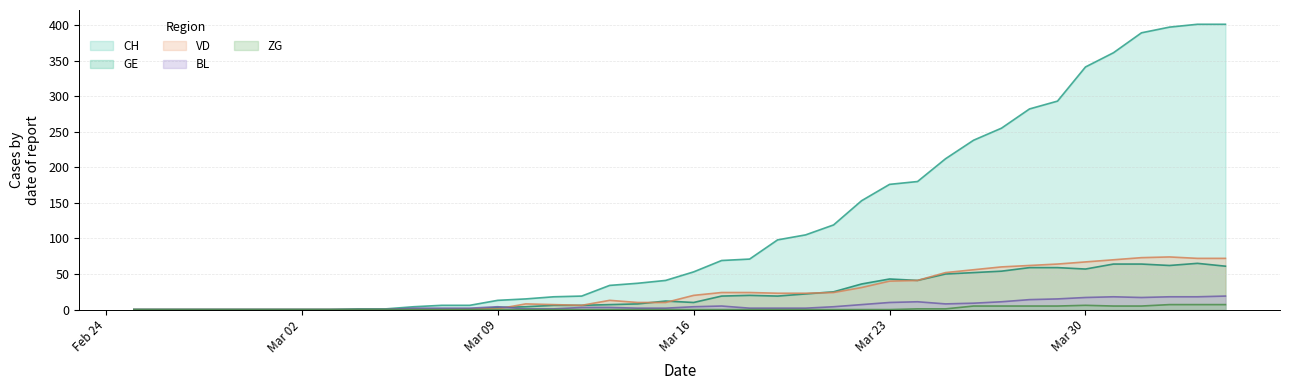

Which series has the widest spread of values?

CH